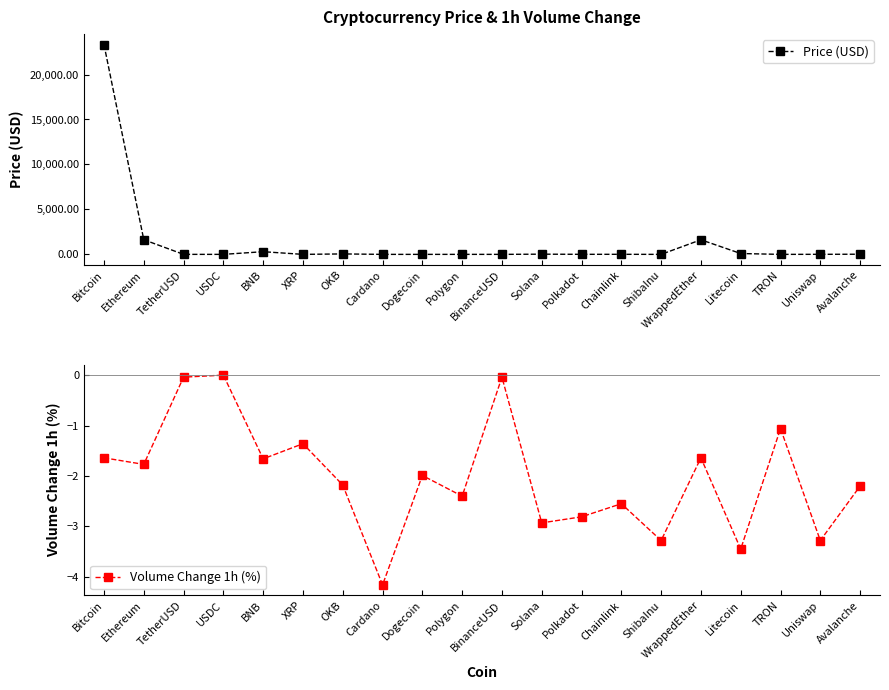

True or false: Price (USD) and Volume Change 1h (%) cross at least once.

False